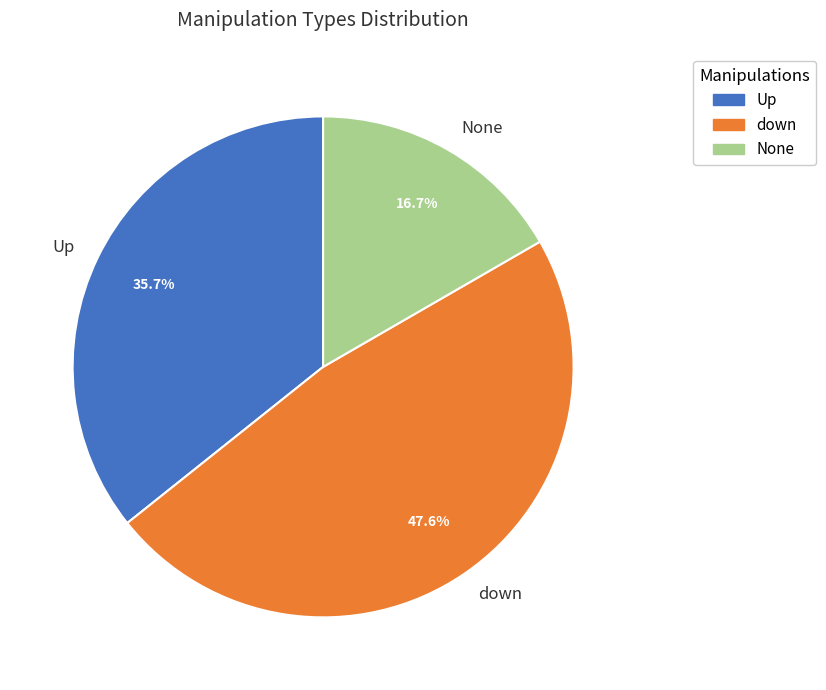

Is there a majority slice in this chart?

No